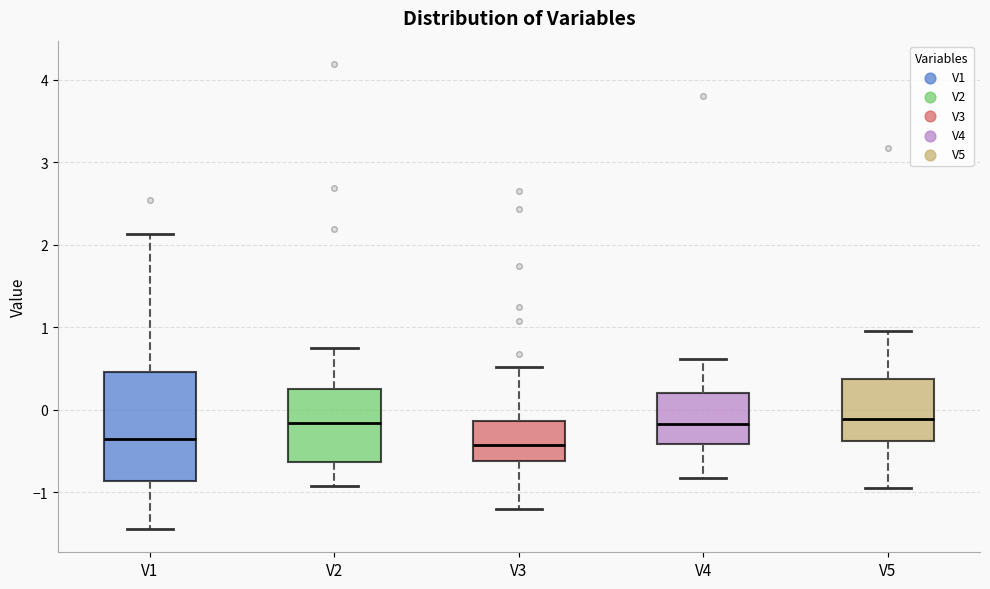

Reading left to right, transcribe this box plot: for each box, give where its median line is, the range the box spans, and where its two whiskers end, as read against the y-axis. The values are not printed on the chart, so give them approximately, as read against the axis.

V1: median -0.4, box -0.9 to 0.5, whiskers -1.4 to 2.1
V2: median -0.2, box -0.6 to 0.2, whiskers -0.9 to 0.7
V3: median -0.4, box -0.6 to -0.1, whiskers -1.2 to 0.5
V4: median -0.2, box -0.4 to 0.2, whiskers -0.8 to 0.6
V5: median -0.1, box -0.4 to 0.4, whiskers -0.9 to 1.0